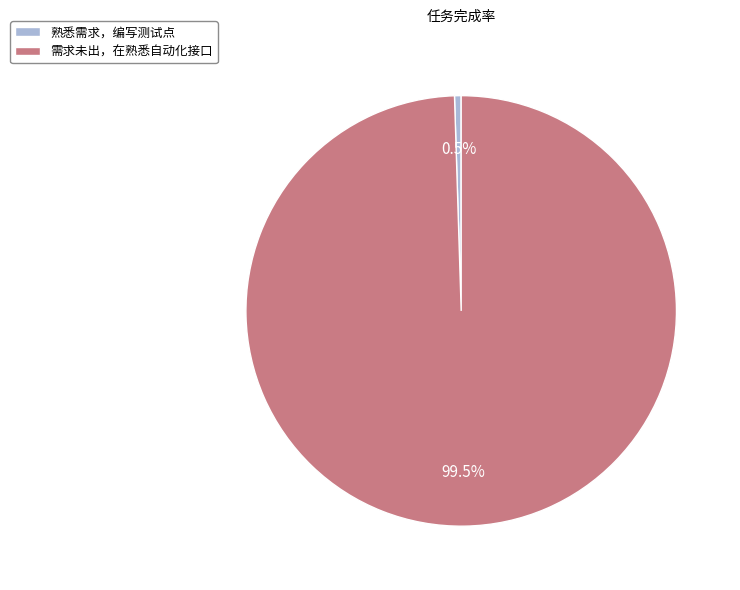

To the nearest percent, what is the difference between the largest and smallest slice percentages?

100%